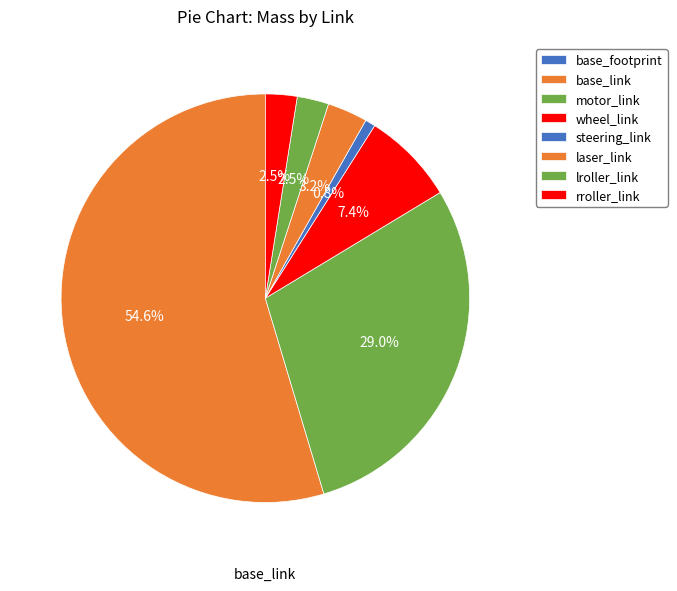

Which category has the smallest portion of the pie?

base_footprint